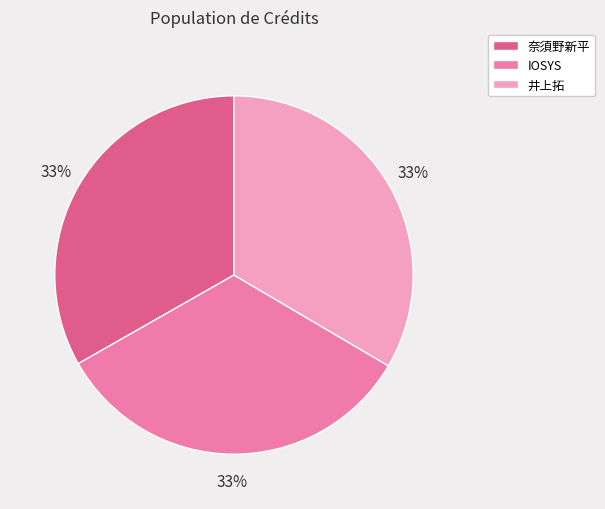

Count the number of slices in the pie.

3